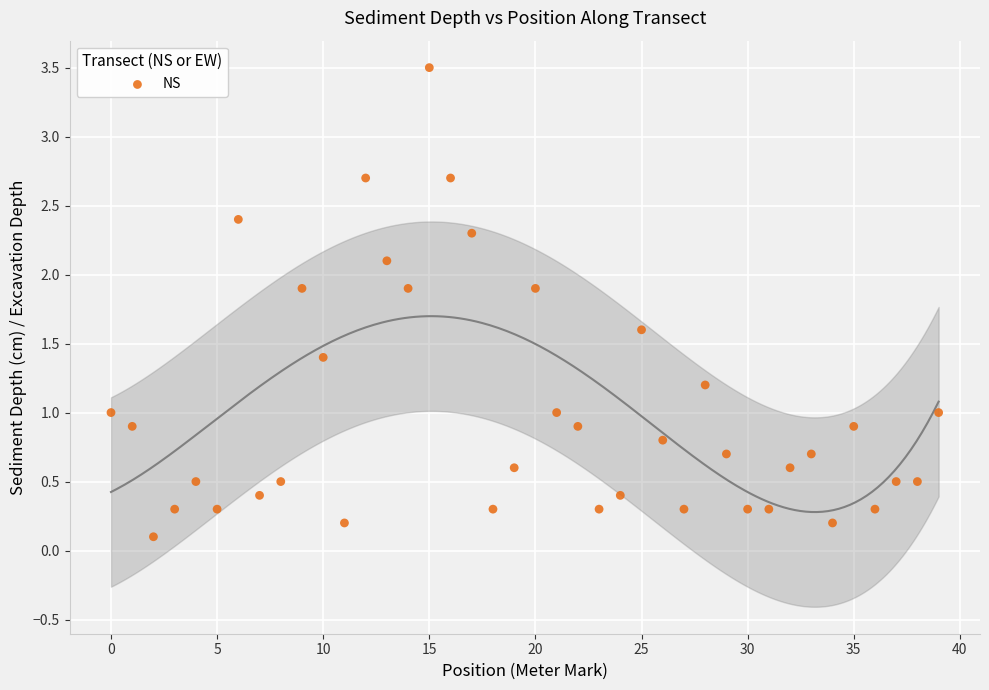

What is the range of Y values (max minus min)?

3.4